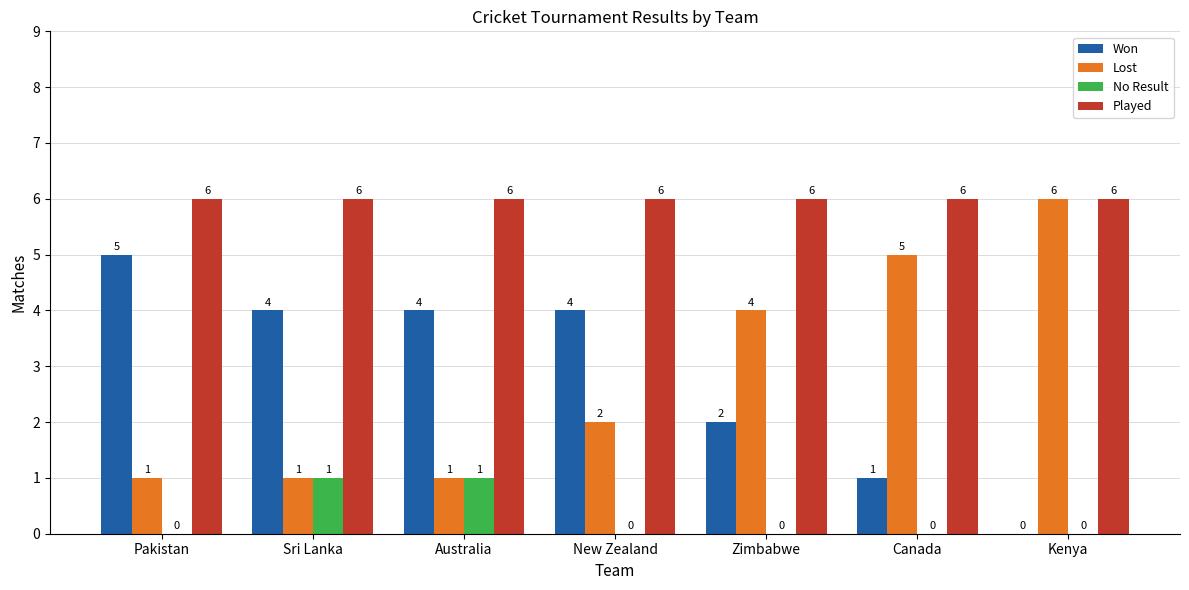

Which category has the highest value in the Lost series?

Kenya